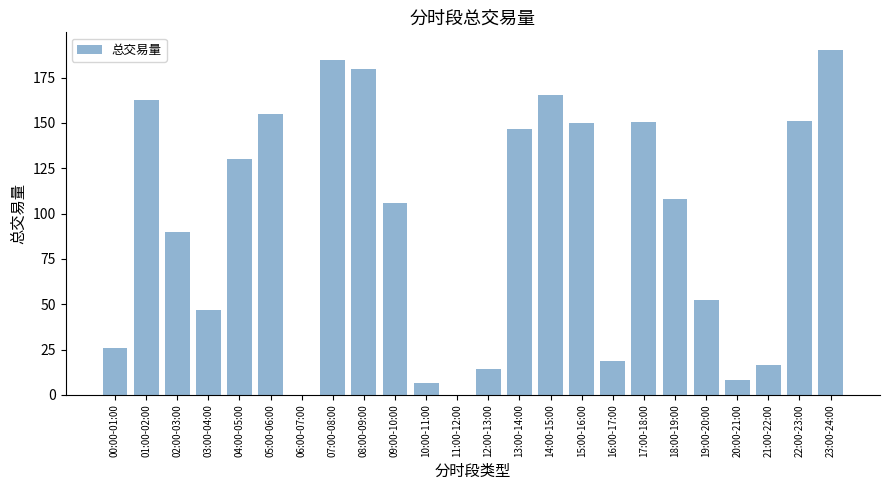

The value at 19:00-20:00 is 28.7. True or false?

False